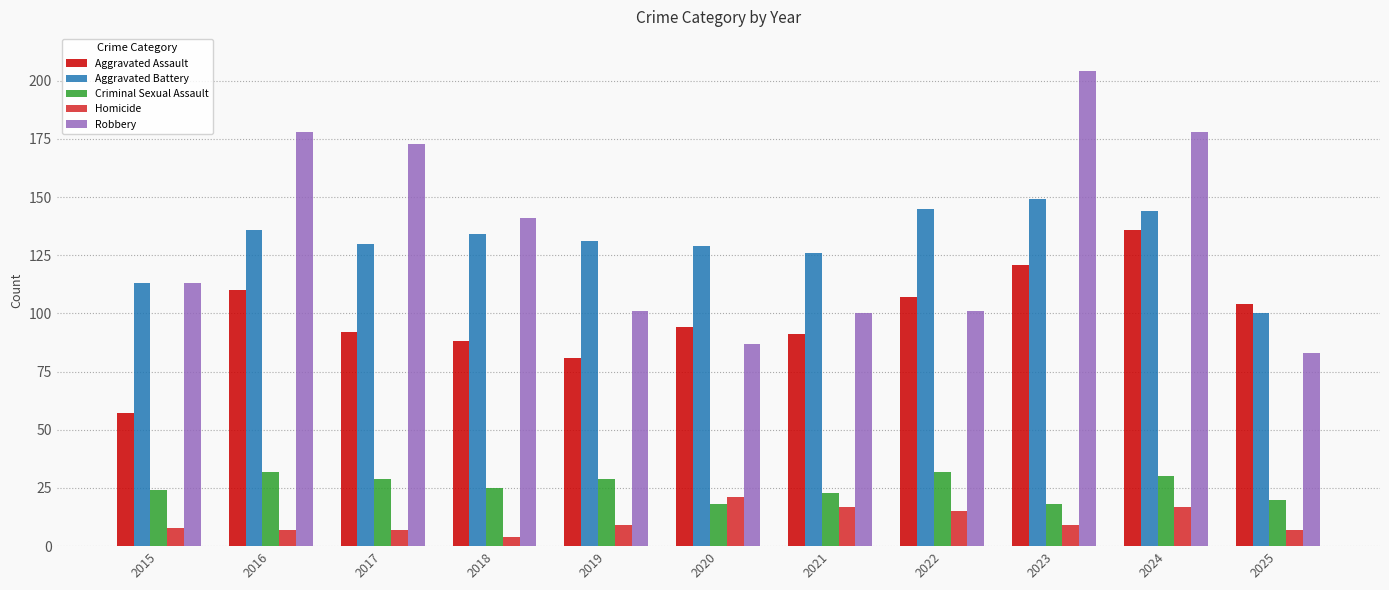

What is the sum of the Robbery values at 2024 and 2025?

261